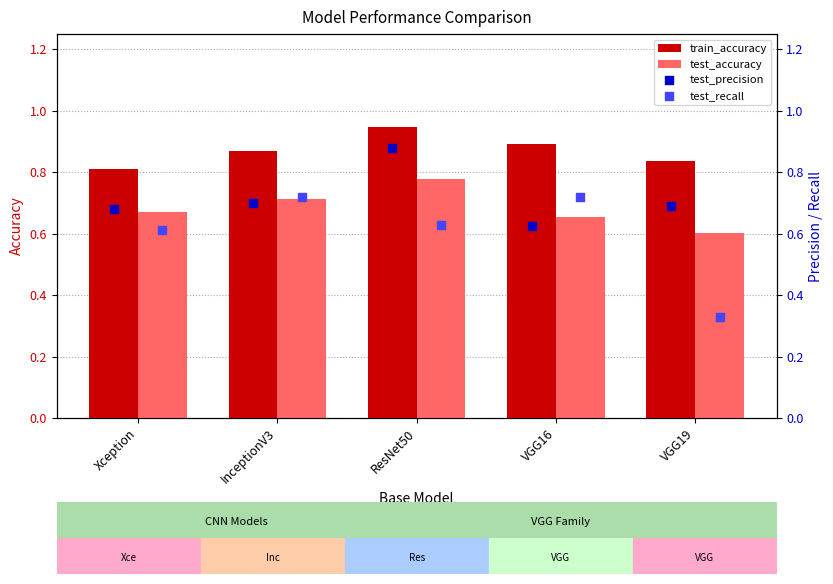

What is the sum of the test_accuracy values at InceptionV3 and ResNet50?

1.5